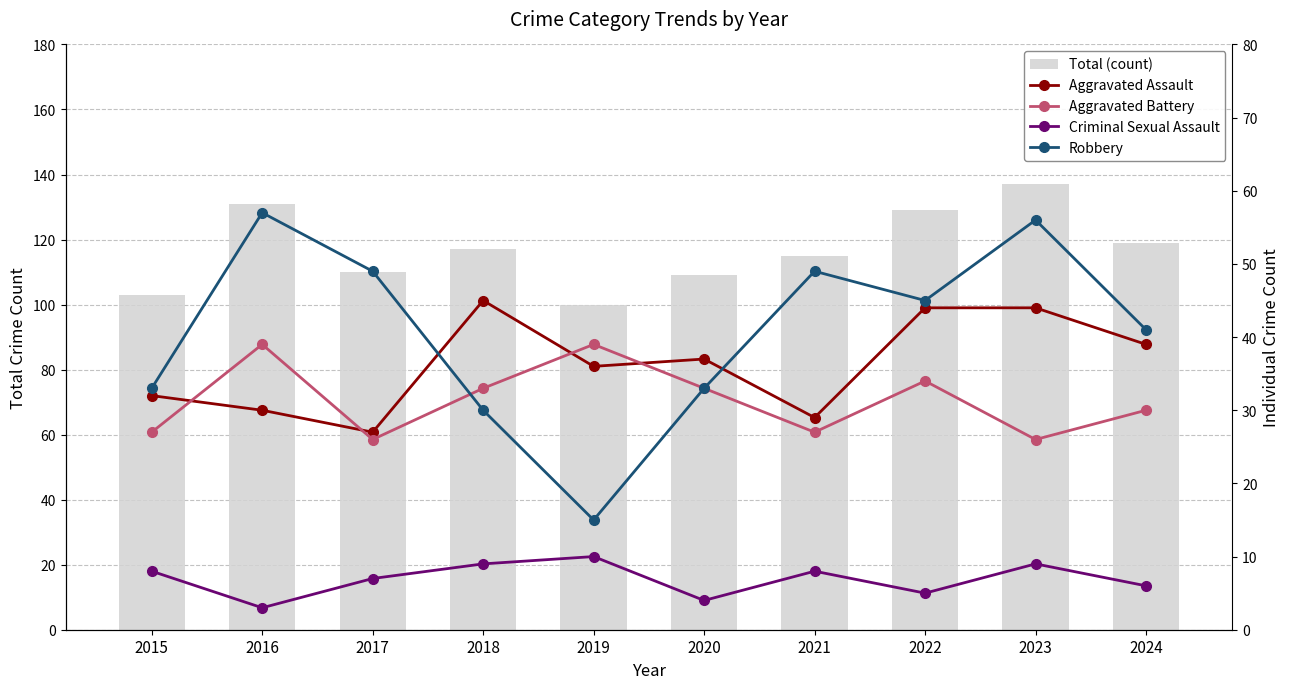

How many data points in Total (count) are above 117?

4